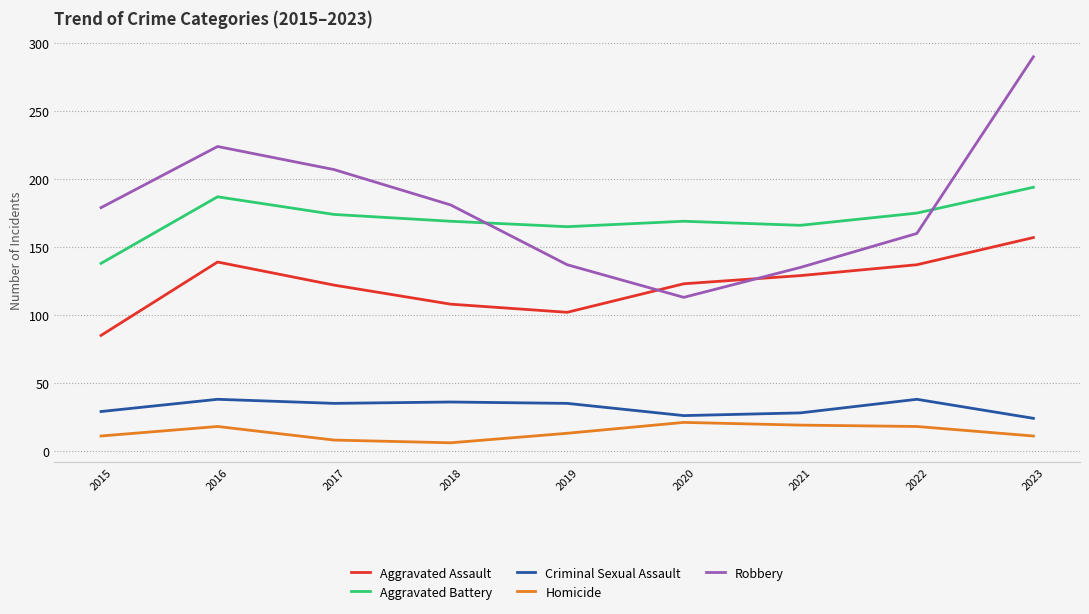

Does the chart display data point markers on the line(s)?

No